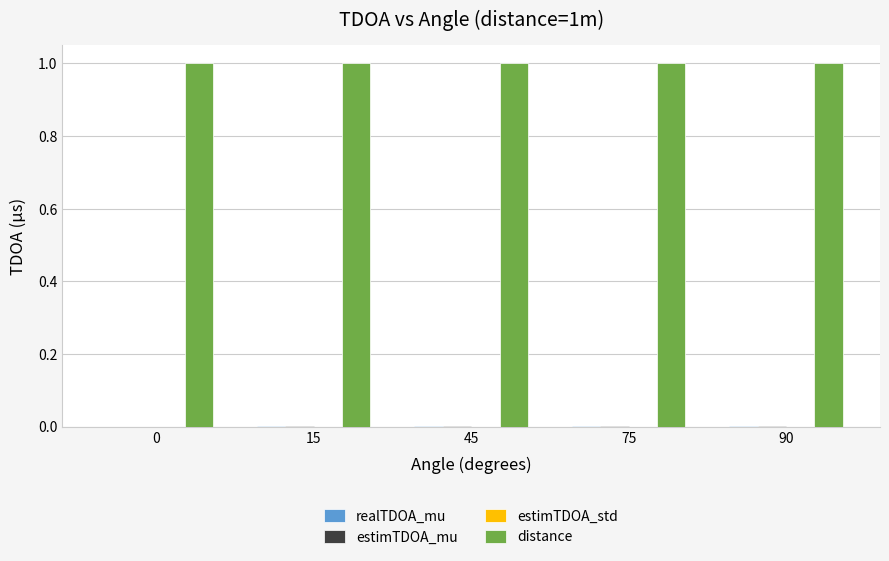

The value of distance at 75 is 1.0. True or false?

True